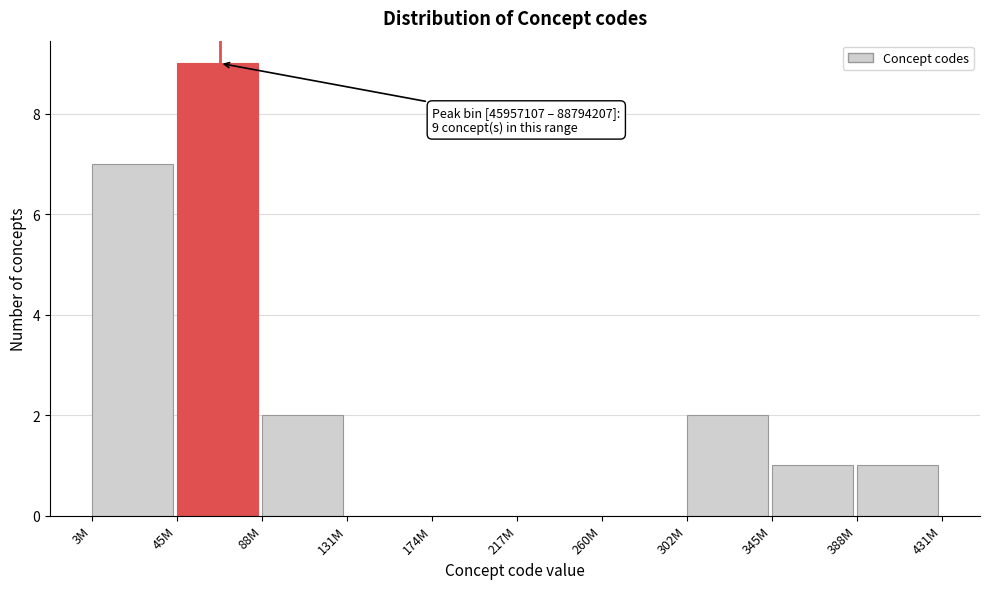

Reading left to right, transcribe all the data shown in this chart.

3M=7	45M=9	88M=2	131M=0	174M=0	217M=0	260M=0	302M=2	345M=1	388M=1